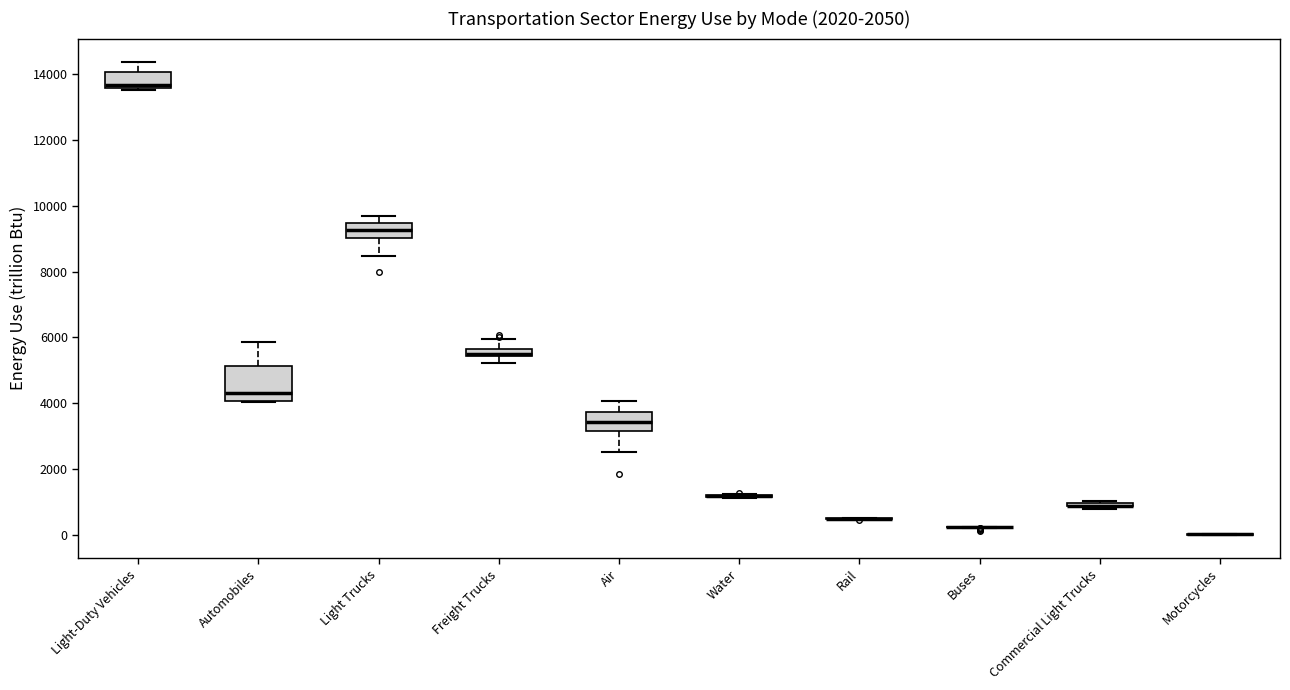

Which box is the tallest, from its lower edge to its upper edge?

Automobiles